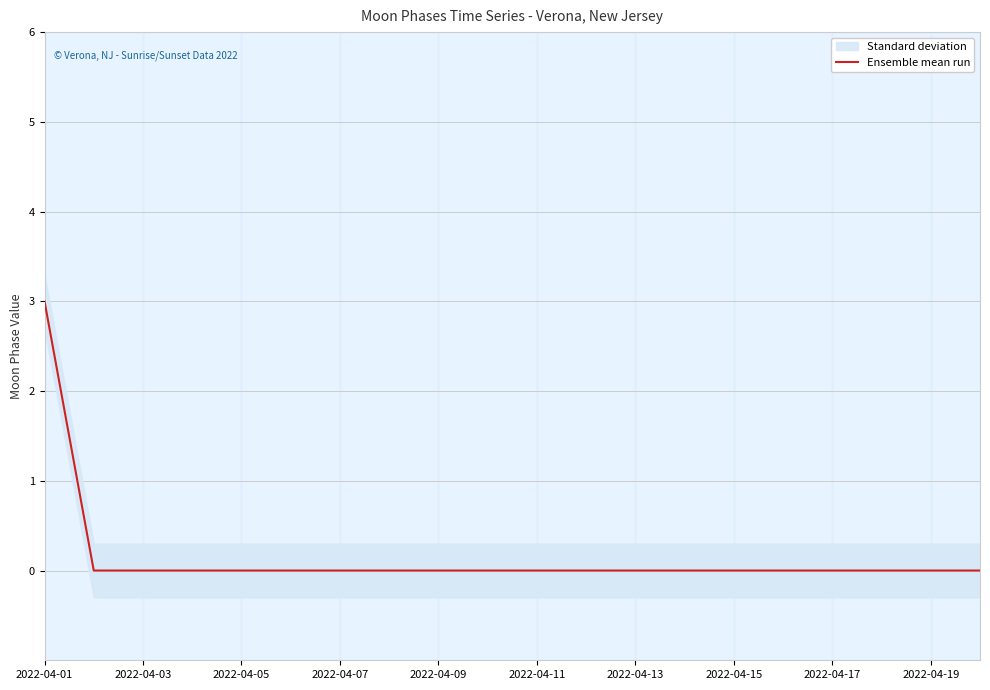

At which label does Ensemble mean run reach its peak?

2022-04-01